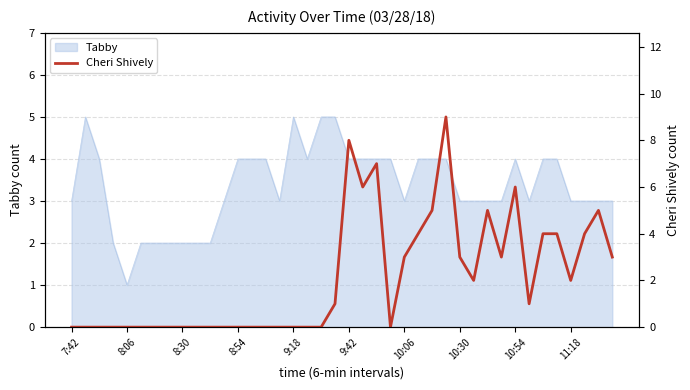

What is the highest value of the Tabby series?

5